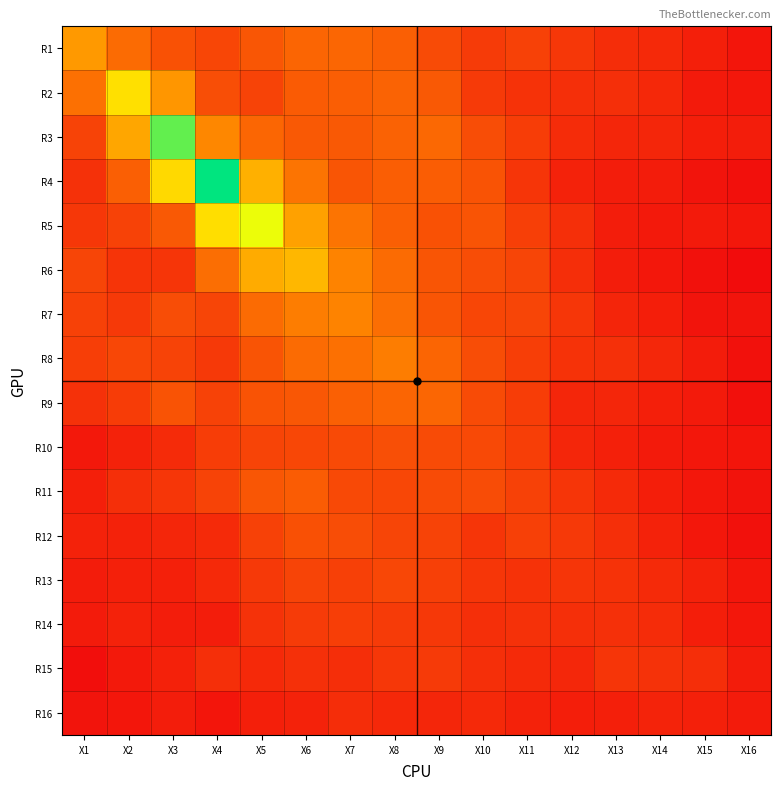

Reading left to right, what are all the values shown in this chart?

R1: X1=1.1	X2=0.7	X3=0.6	X4=0.5	X5=0.6	X6=0.7	X7=0.7	X8=0.7	X9=0.5	X10=0.4	X11=0.5	X12=0.4	X13=0.3	X14=0.3	X15=0.2	X16=0.2
R2: X1=0.8	X2=1.6	X3=1.0	X4=0.5	X5=0.5	X6=0.6	X7=0.6	X8=0.7	X9=0.6	X10=0.4	X11=0.4	X12=0.3	X13=0.3	X14=0.3	X15=0.2	X16=0.2
R3: X1=0.5	X2=1.1	X3=2.3	X4=0.9	X5=0.7	X6=0.6	X7=0.6	X8=0.7	X9=0.7	X10=0.5	X11=0.4	X12=0.3	X13=0.3	X14=0.3	X15=0.2	X16=0.2
R4: X1=0.3	X2=0.7	X3=1.5	X4=2.7	X5=1.2	X6=0.8	X7=0.6	X8=0.6	X9=0.6	X10=0.6	X11=0.4	X12=0.3	X13=0.2	X14=0.2	X15=0.2	X16=0.1
R5: X1=0.4	X2=0.5	X3=0.6	X4=1.6	X5=1.9	X6=1.1	X7=0.8	X8=0.7	X9=0.6	X10=0.6	X11=0.4	X12=0.3	X13=0.2	X14=0.2	X15=0.2	X16=0.2
R6: X1=0.5	X2=0.4	X3=0.4	X4=0.8	X5=1.2	X6=1.3	X7=0.9	X8=0.7	X9=0.6	X10=0.5	X11=0.5	X12=0.3	X13=0.2	X14=0.2	X15=0.1	X16=0.1
R7: X1=0.5	X2=0.4	X3=0.5	X4=0.5	X5=0.7	X6=0.9	X7=0.9	X8=0.8	X9=0.6	X10=0.5	X11=0.5	X12=0.4	X13=0.3	X14=0.2	X15=0.2	X16=0.2
R8: X1=0.4	X2=0.5	X3=0.5	X4=0.4	X5=0.6	X6=0.7	X7=0.8	X8=0.9	X9=0.7	X10=0.5	X11=0.4	X12=0.4	X13=0.3	X14=0.3	X15=0.2	X16=0.1
R9: X1=0.4	X2=0.4	X3=0.6	X4=0.5	X5=0.6	X6=0.6	X7=0.7	X8=0.7	X9=0.7	X10=0.5	X11=0.4	X12=0.3	X13=0.3	X14=0.2	X15=0.2	X16=0.1
R10: X1=0.2	X2=0.3	X3=0.3	X4=0.4	X5=0.5	X6=0.5	X7=0.5	X8=0.5	X9=0.5	X10=0.5	X11=0.4	X12=0.3	X13=0.2	X14=0.2	X15=0.2	X16=0.2
R11: X1=0.2	X2=0.3	X3=0.4	X4=0.5	X5=0.6	X6=0.6	X7=0.5	X8=0.5	X9=0.5	X10=0.5	X11=0.5	X12=0.4	X13=0.3	X14=0.2	X15=0.2	X16=0.2
R12: X1=0.2	X2=0.3	X3=0.3	X4=0.3	X5=0.5	X6=0.6	X7=0.5	X8=0.5	X9=0.5	X10=0.4	X11=0.4	X12=0.4	X13=0.3	X14=0.2	X15=0.2	X16=0.1
R13: X1=0.2	X2=0.2	X3=0.2	X4=0.3	X5=0.4	X6=0.5	X7=0.5	X8=0.5	X9=0.5	X10=0.4	X11=0.4	X12=0.4	X13=0.4	X14=0.3	X15=0.3	X16=0.2
R14: X1=0.2	X2=0.2	X3=0.2	X4=0.2	X5=0.4	X6=0.4	X7=0.4	X8=0.4	X9=0.4	X10=0.3	X11=0.4	X12=0.3	X13=0.3	X14=0.3	X15=0.2	X16=0.2
R15: X1=0.1	X2=0.2	X3=0.2	X4=0.3	X5=0.3	X6=0.3	X7=0.3	X8=0.4	X9=0.4	X10=0.3	X11=0.3	X12=0.3	X13=0.4	X14=0.4	X15=0.3	X16=0.2
R16: X1=0.2	X2=0.2	X3=0.2	X4=0.2	X5=0.2	X6=0.3	X7=0.3	X8=0.3	X9=0.3	X10=0.3	X11=0.2	X12=0.2	X13=0.2	X14=0.3	X15=0.2	X16=0.2